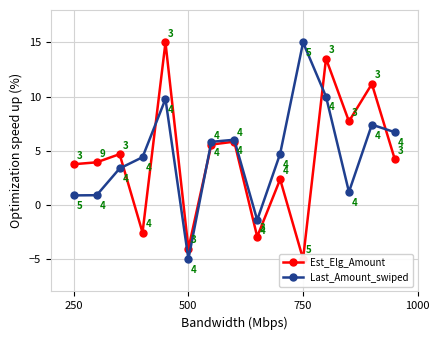

In Last_Amount_swiped, how many points are lower than both neighbors (excluding endpoints)?

3